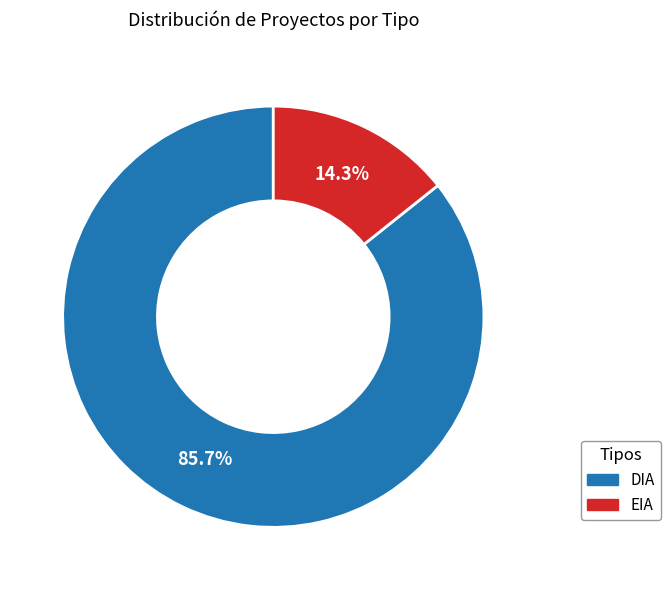

How many slices are in this pie chart?

2